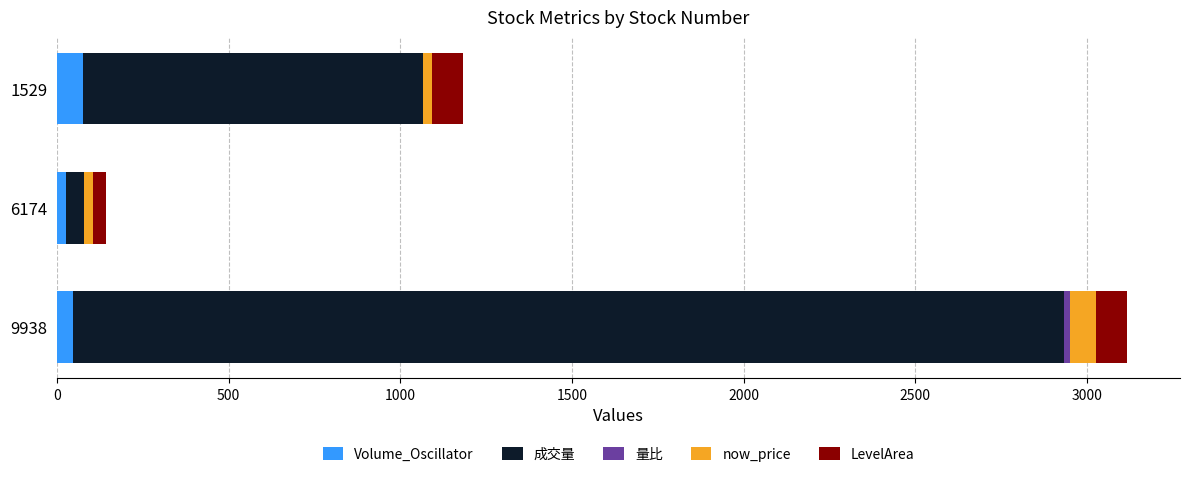

At which category is the sum across all series the highest?

9938